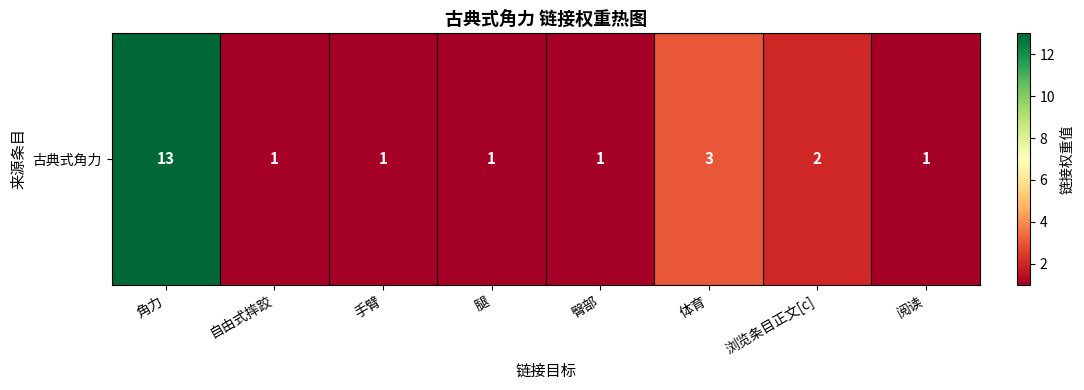

Reading left to right, list all the values displayed in this chart.

13	1	1	1	1	3	2	1